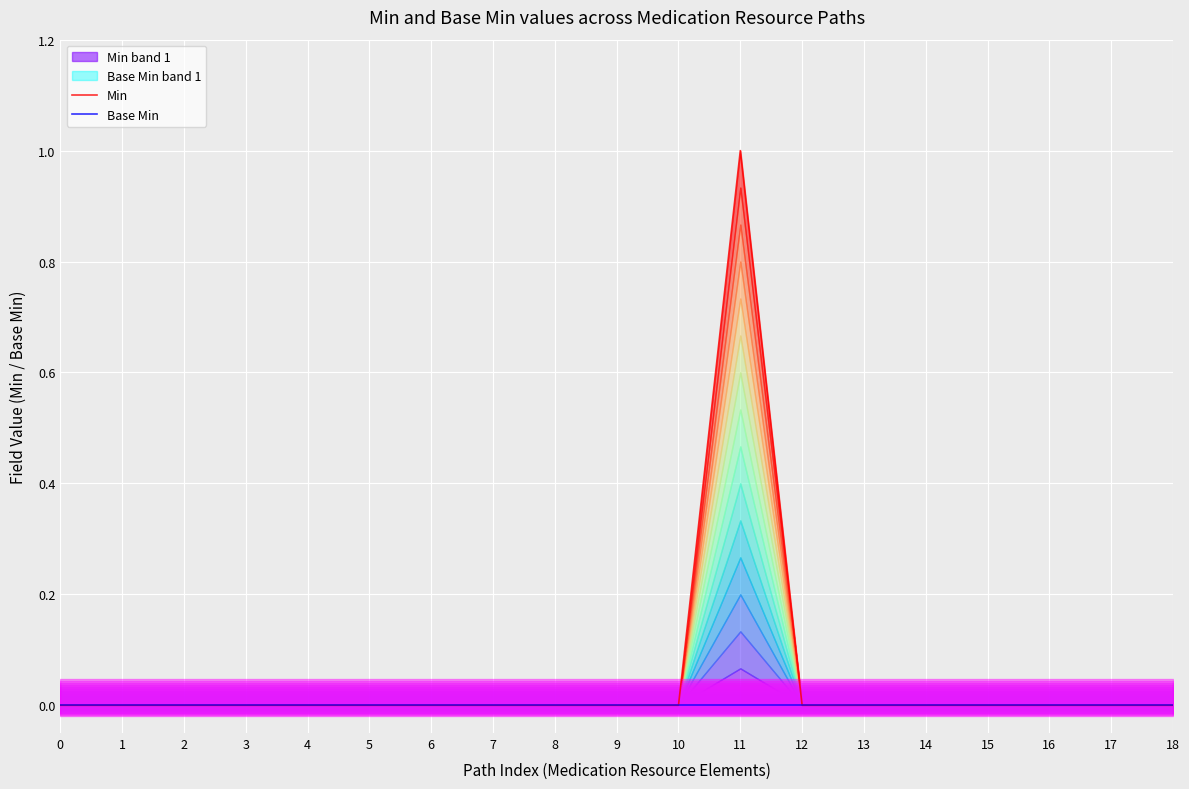

Reading left to right, transcribe all the data shown in this chart.

Min: 0=0	1=0	2=0	3=0	4=0	5=0	6=0	7=0	8=0	9=0	10=0	11=1	12=0	13=0	14=0	15=0	16=0	17=0	18=0
Base Min: 0=0	1=0	2=0	3=0	4=0	5=0	6=0	7=0	8=0	9=0	10=0	11=0	12=0	13=0	14=0	15=0	16=0	17=0	18=0